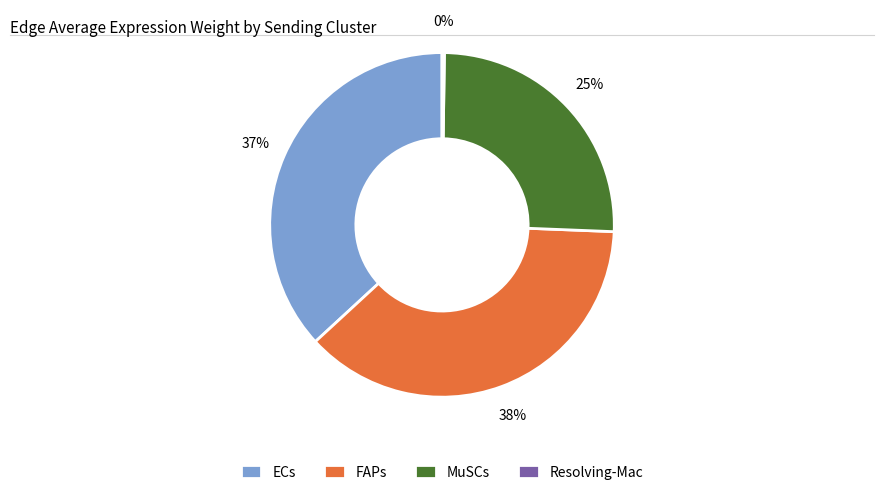

Do MuSCs and FAPs together represent more than half of the pie?

Yes